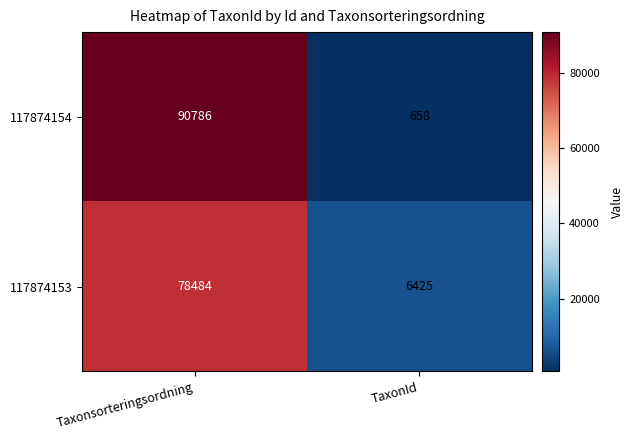

What is the maximum value shown in the chart?

90786